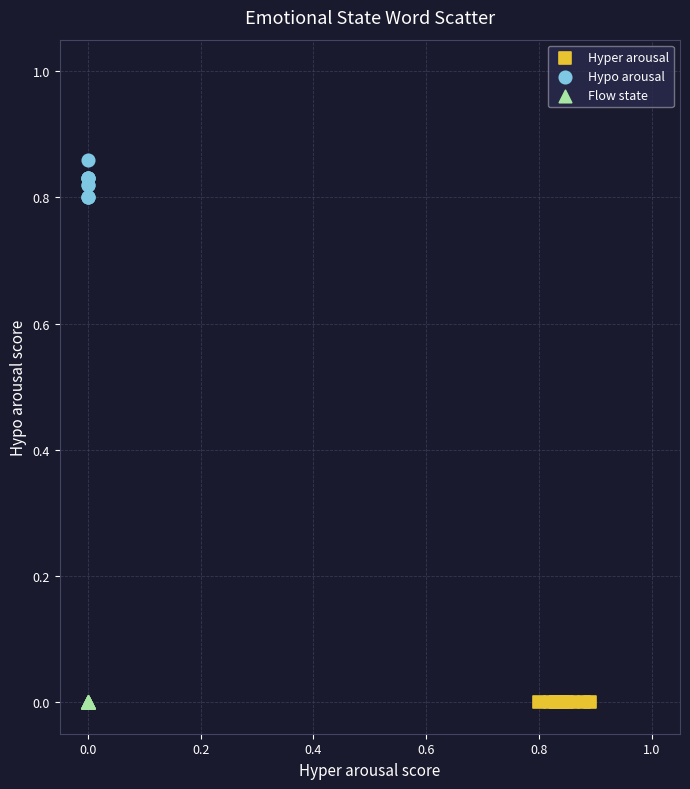

Which series reaches the maximum Y coordinate?

Hypo arousal